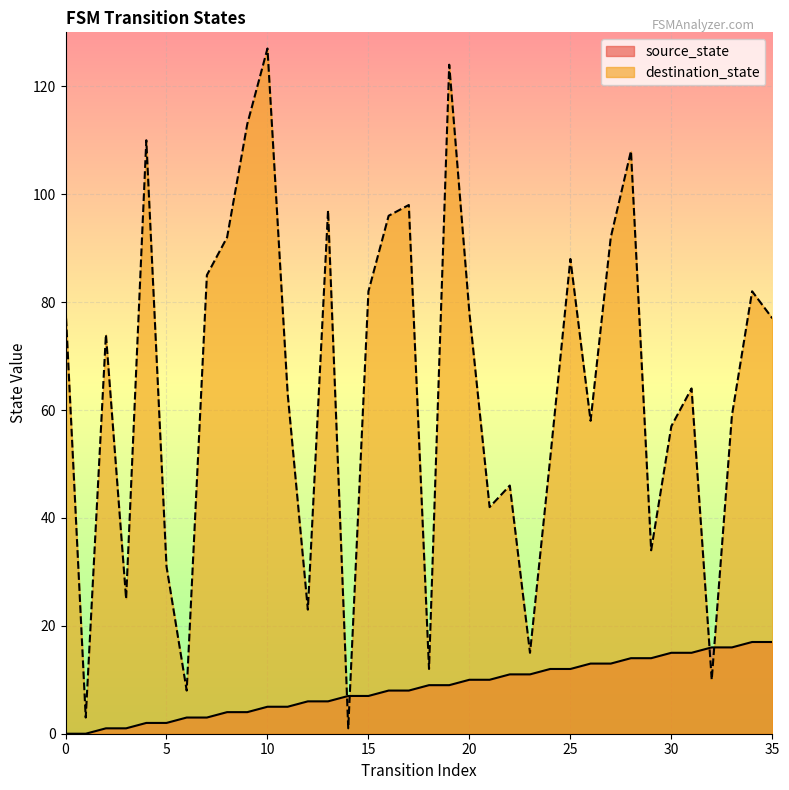

Which label corresponds to the largest value in the chart?

10